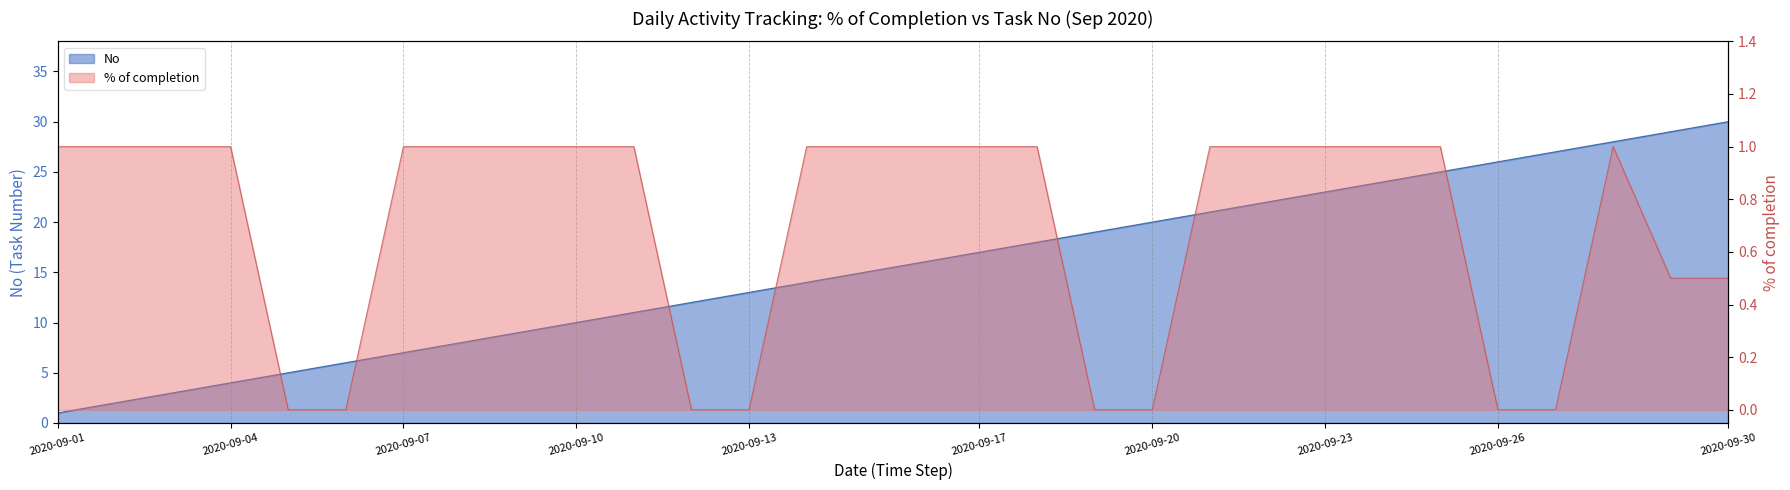

What is the lowest value of the No series?

1.0